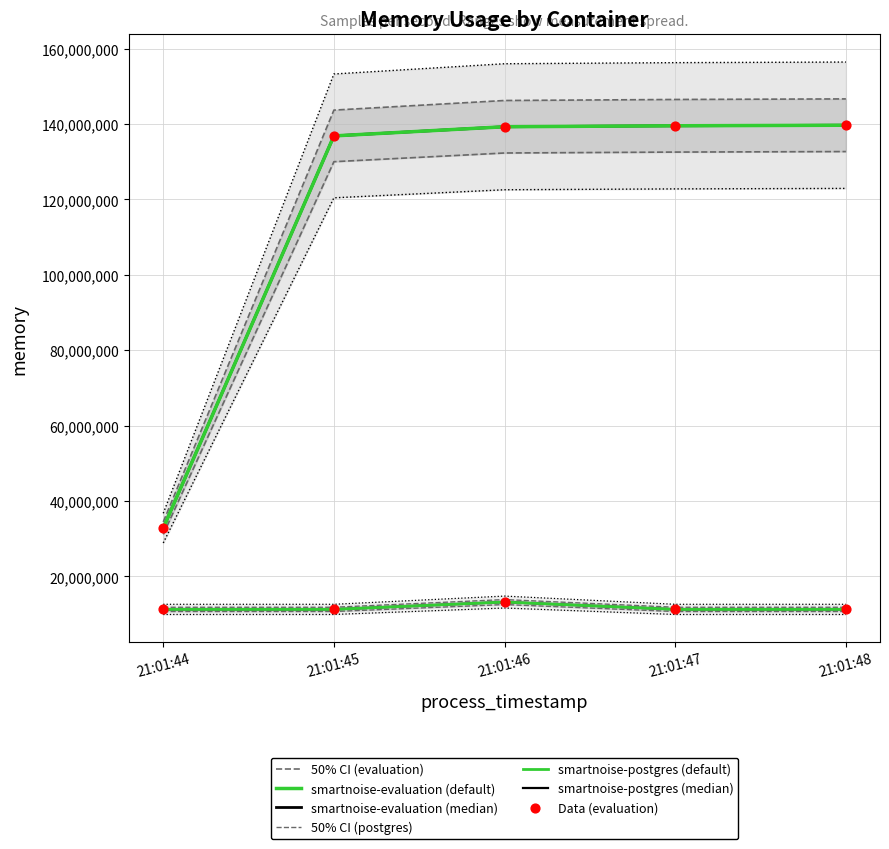

Which series has the widest spread of Y values?

smartnoise-evaluation